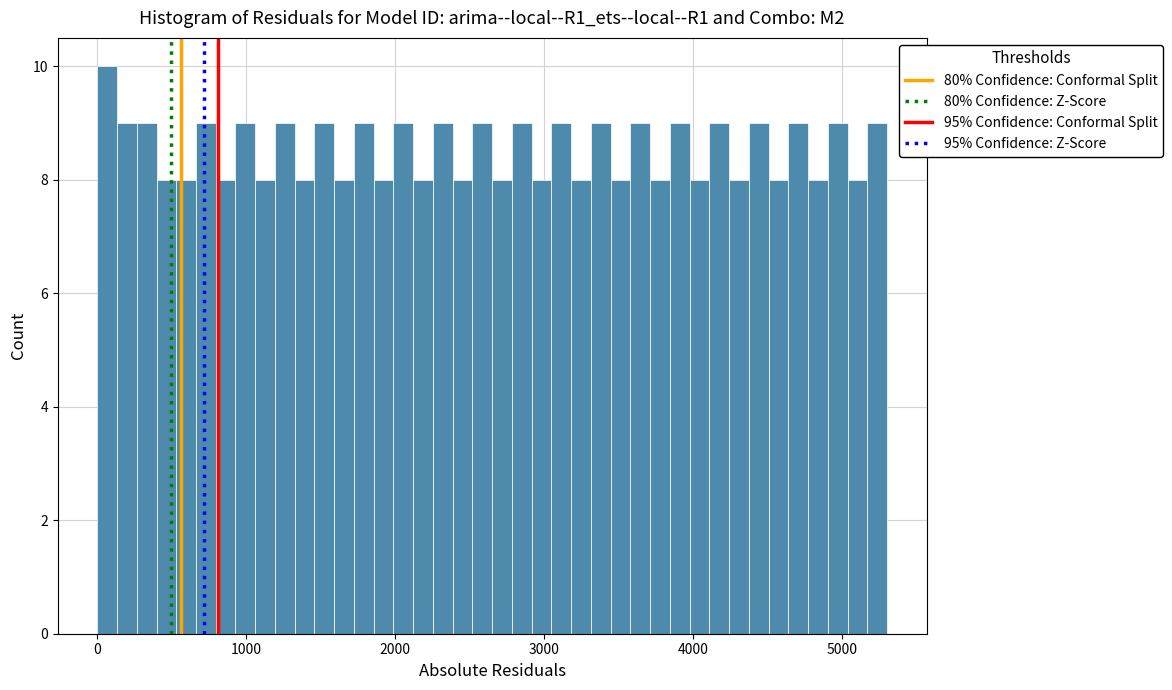

Around what value on the x-axis is the tallest bar? Give the approximate position of its centre, as read against the axis.

100